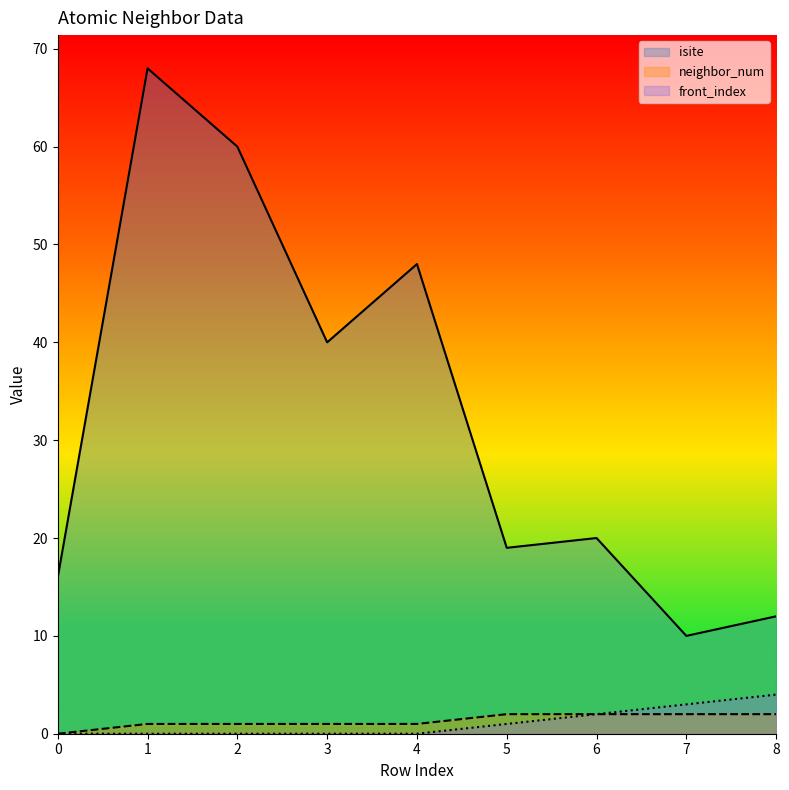

Which series changed the most between 4 and 5?

isite